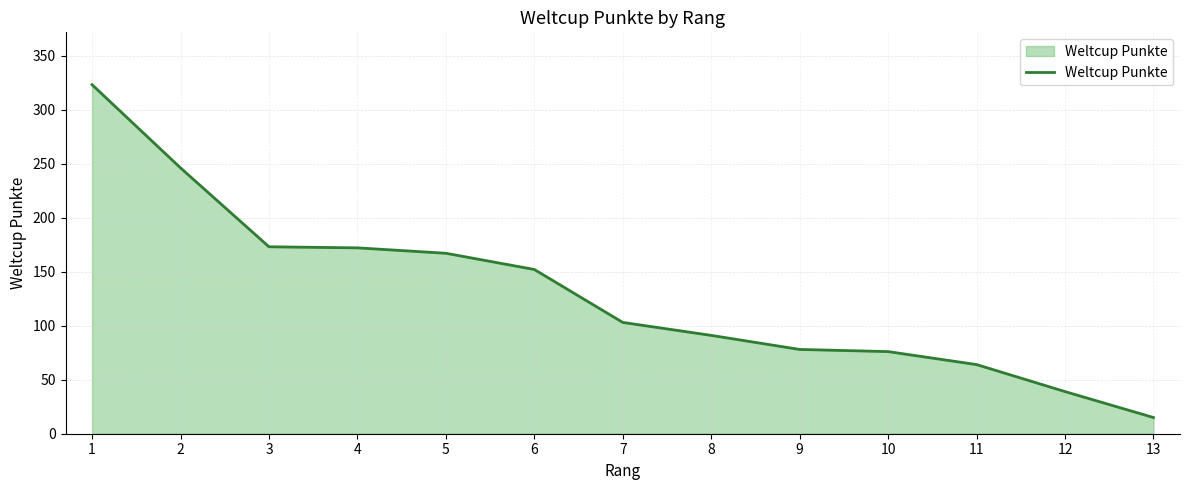

How many lines are shown in the chart?

1